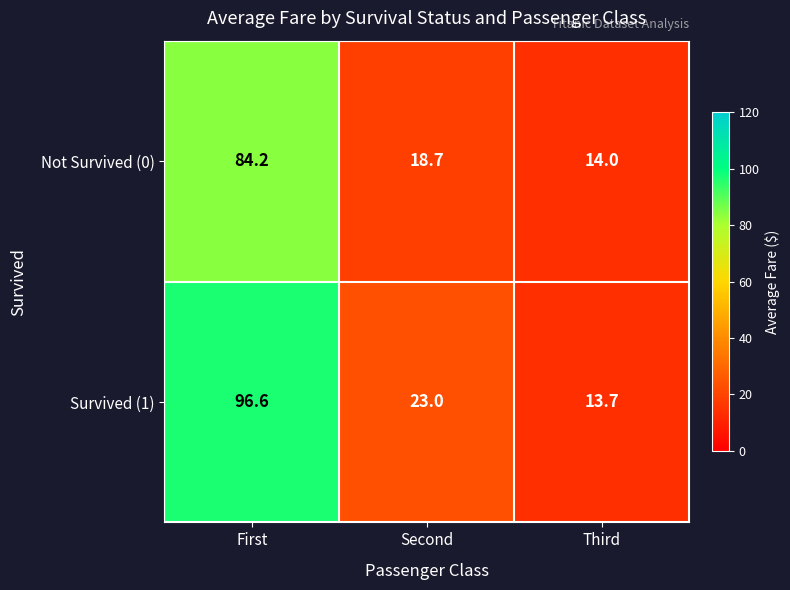

Which label corresponds to the largest value in the chart?

First